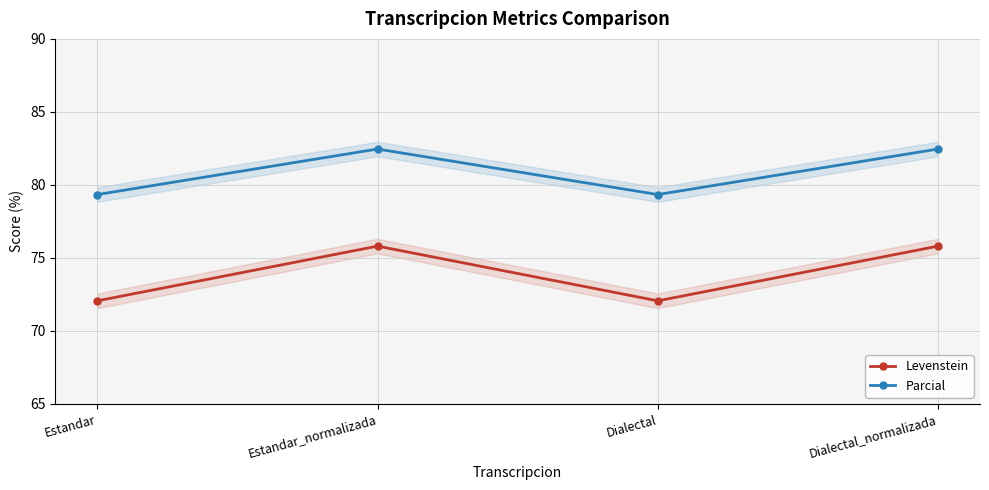

What are all the series names shown in the legend?

Levenstein, Parcial